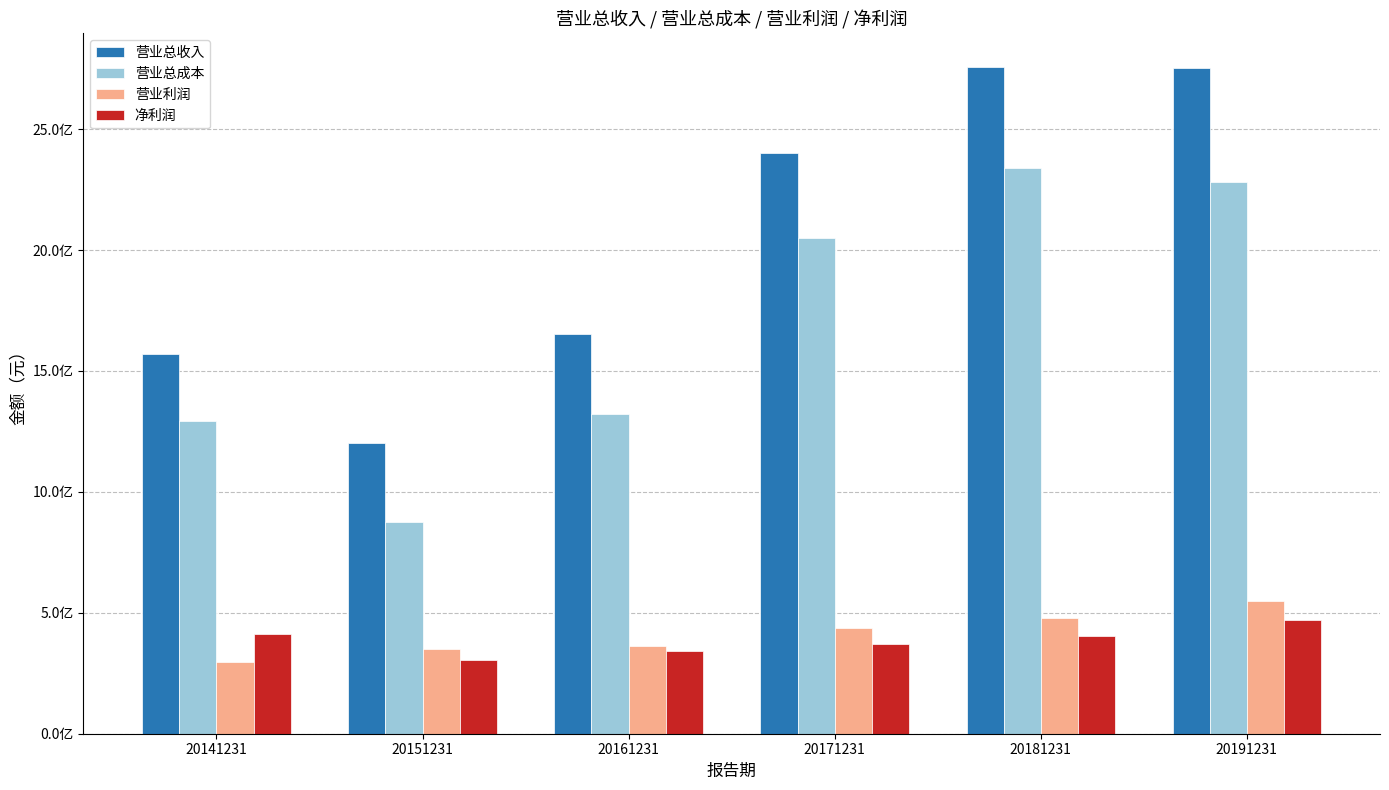

Does the chart contain stacked bars?

No